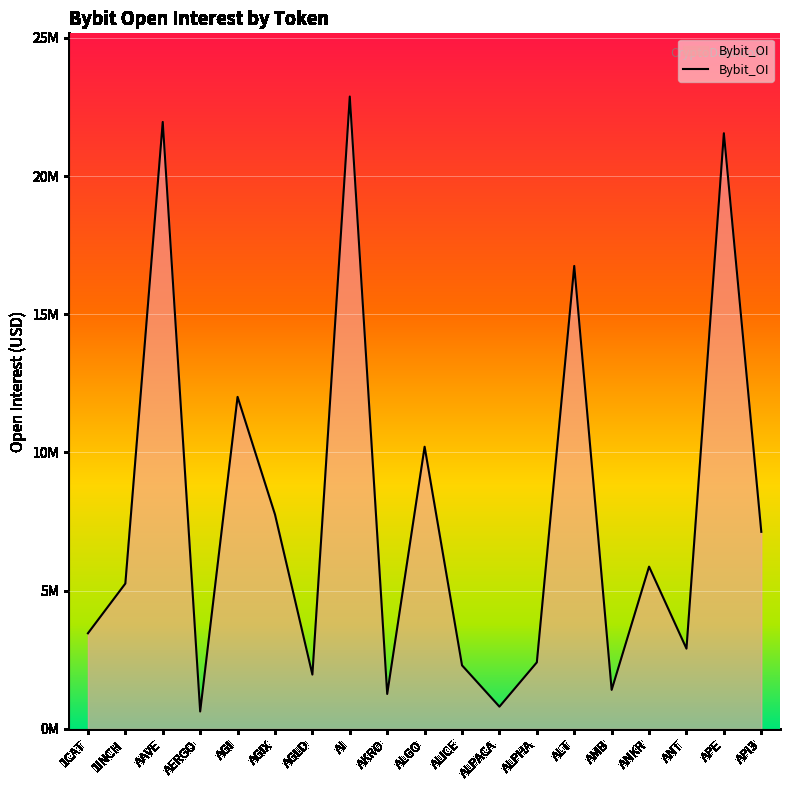

What position from the right is AERGO?

16